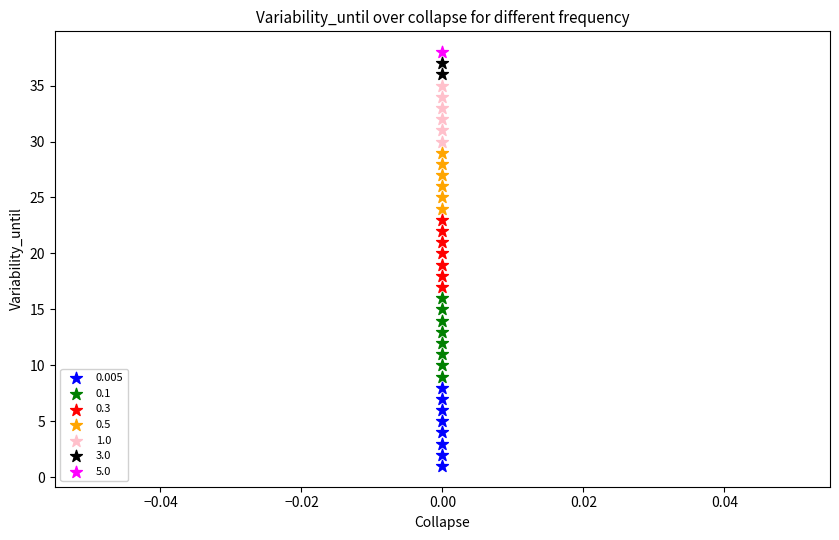

What are all the series names shown in the legend?

0.005, 0.1, 0.3, 0.5, 1.0, 3.0, 5.0